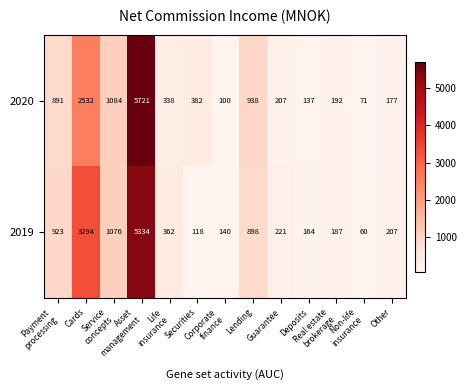

Which series has the largest range (max minus min)?

2020